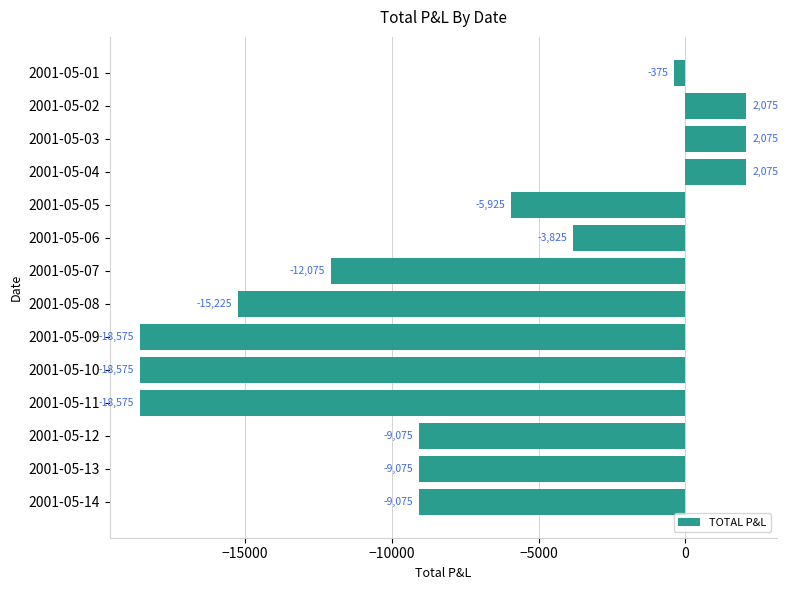

What is the value of the 3rd bar from the top?

2075